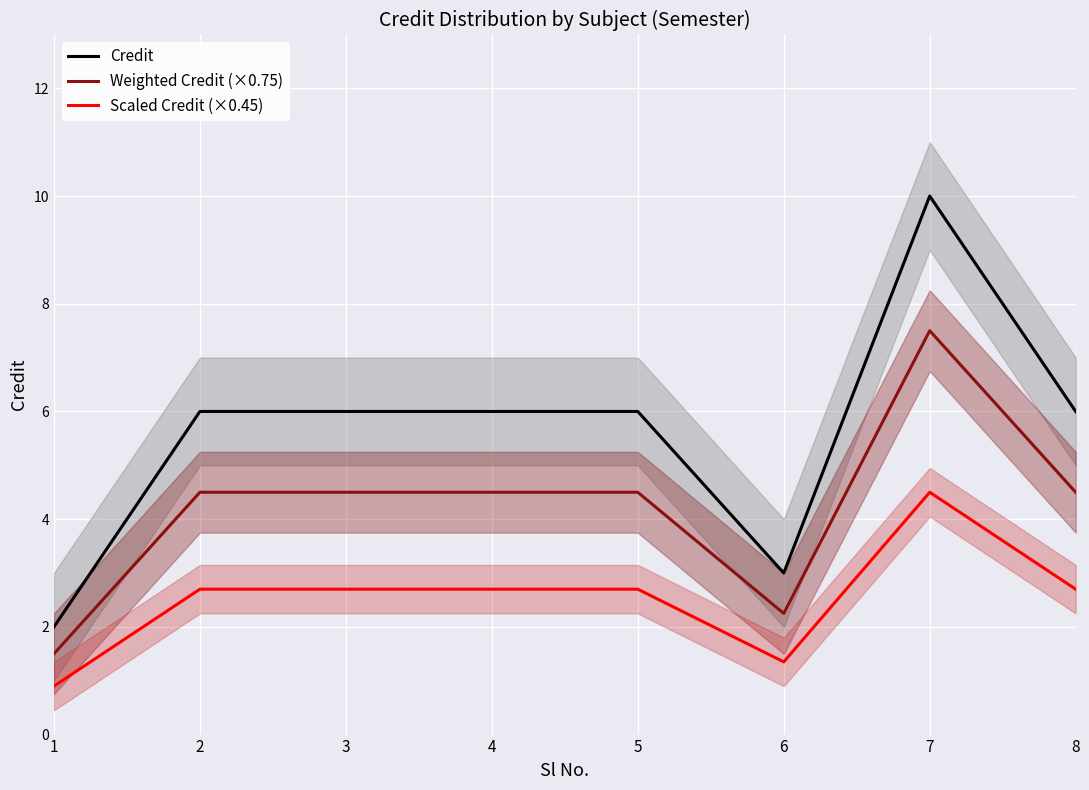

Which category has the lowest value in the Credit series?

1